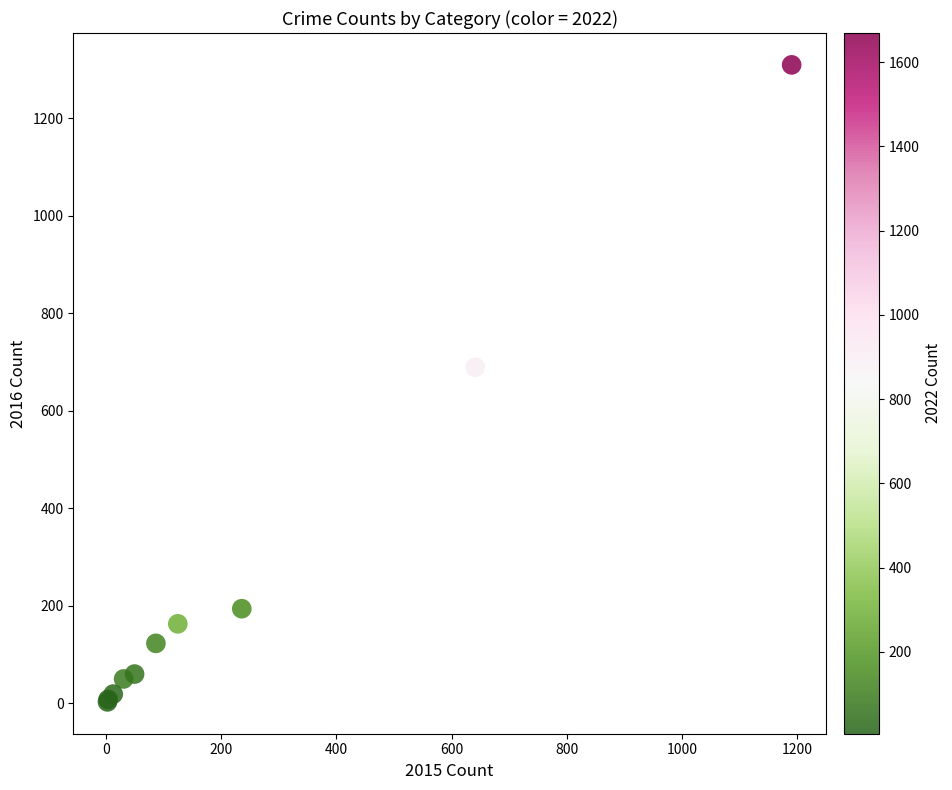

What Y value in the scatter plot is closest to 656?

689